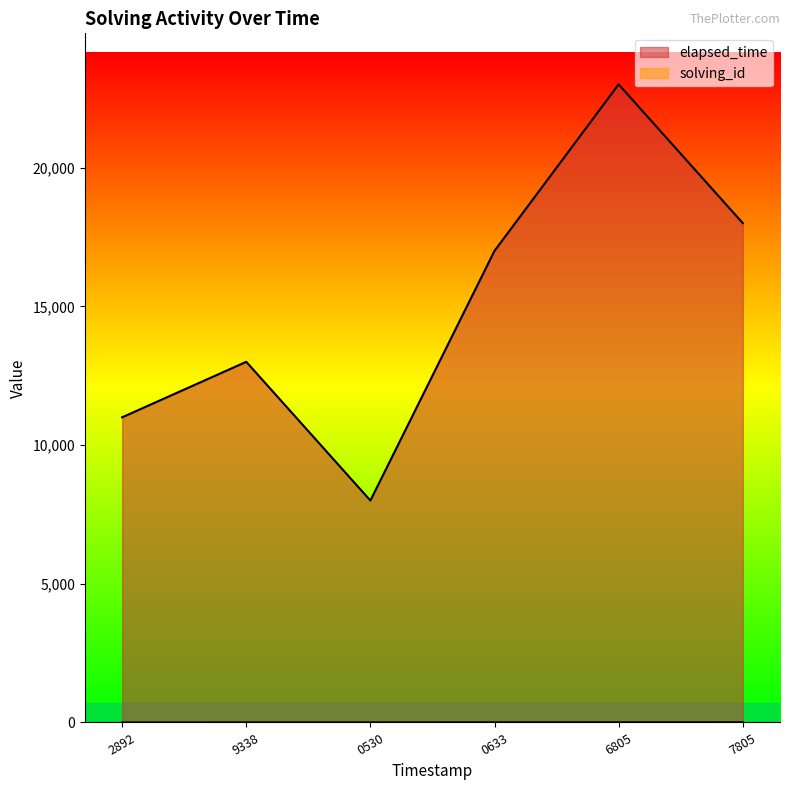

What is the difference between the maximum and minimum values in the elapsed_time series?

15000